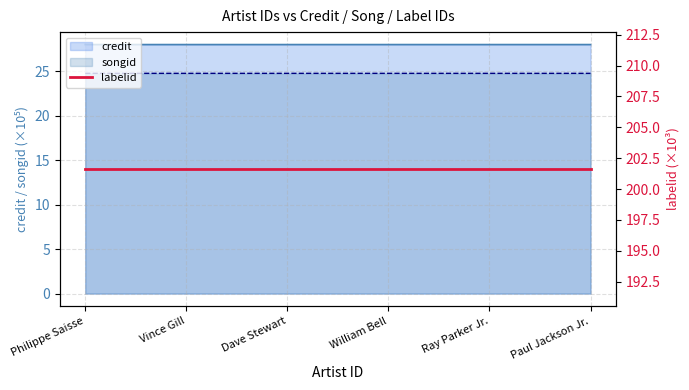

True or false: songid has a value of 24.8 at Philippe Saisse.

True